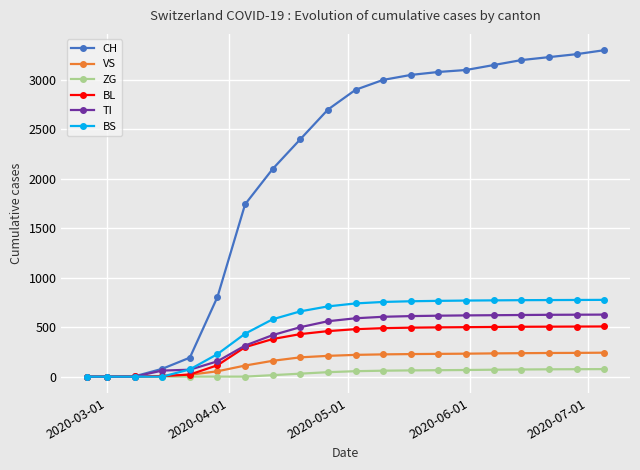

Which series has the largest range (max minus min)?

CH